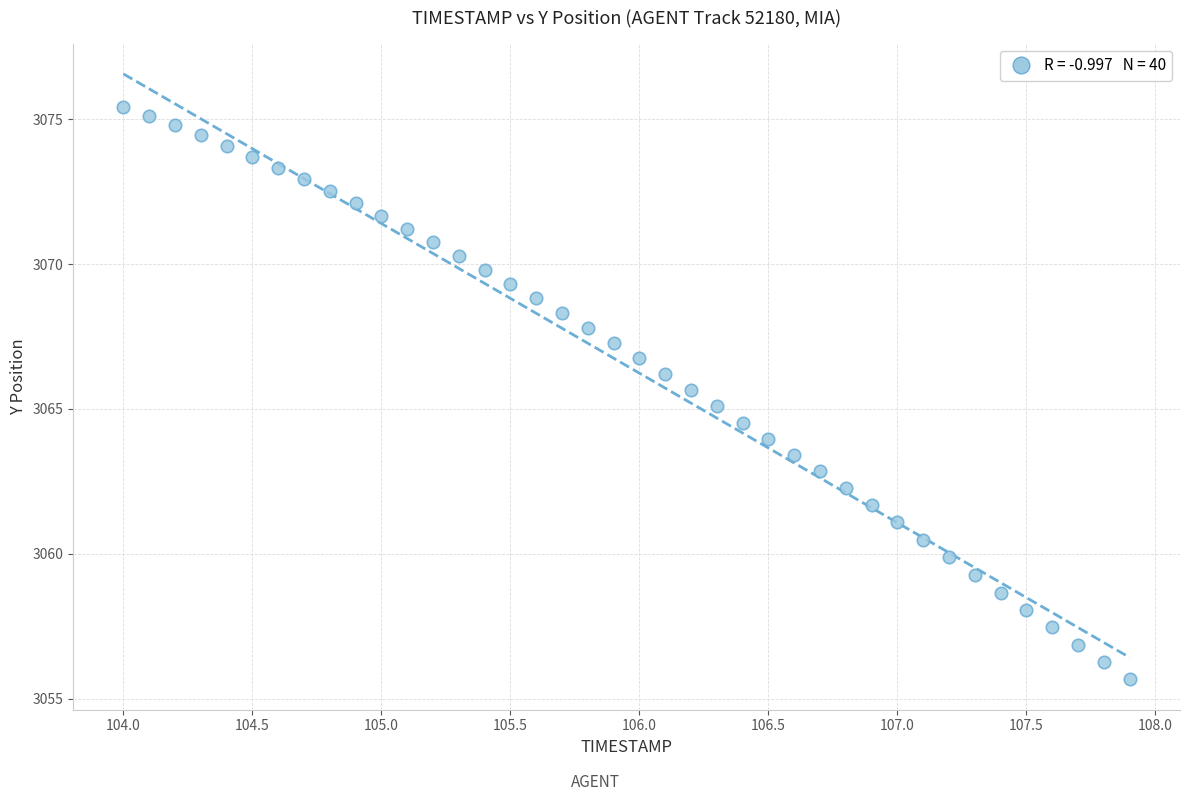

What is the range of Y values (max minus min)?

19.8